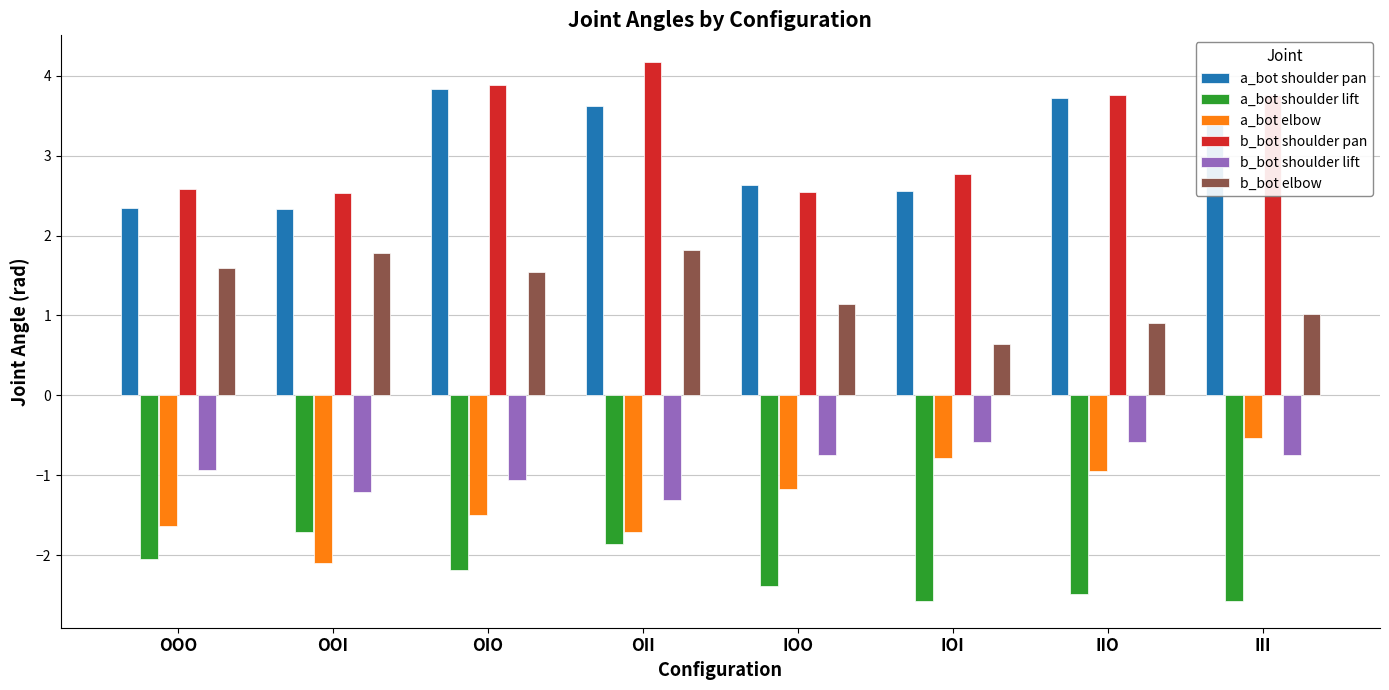

Reading left to right, what are all the values shown in this chart?

a_bot shoulder pan: 2.3	2.3	3.8	3.6	2.6	2.6	3.7	3.5
a_bot shoulder lift: -2.1	-1.7	-2.2	-1.9	-2.4	-2.6	-2.5	-2.6
a_bot elbow: -1.6	-2.1	-1.5	-1.7	-1.2	-0.8	-1.0	-0.5
b_bot shoulder pan: 2.6	2.5	3.9	4.2	2.5	2.8	3.8	3.8
b_bot shoulder lift: -0.9	-1.2	-1.1	-1.3	-0.7	-0.6	-0.6	-0.7
b_bot elbow: 1.6	1.8	1.5	1.8	1.1	0.6	0.9	1.0